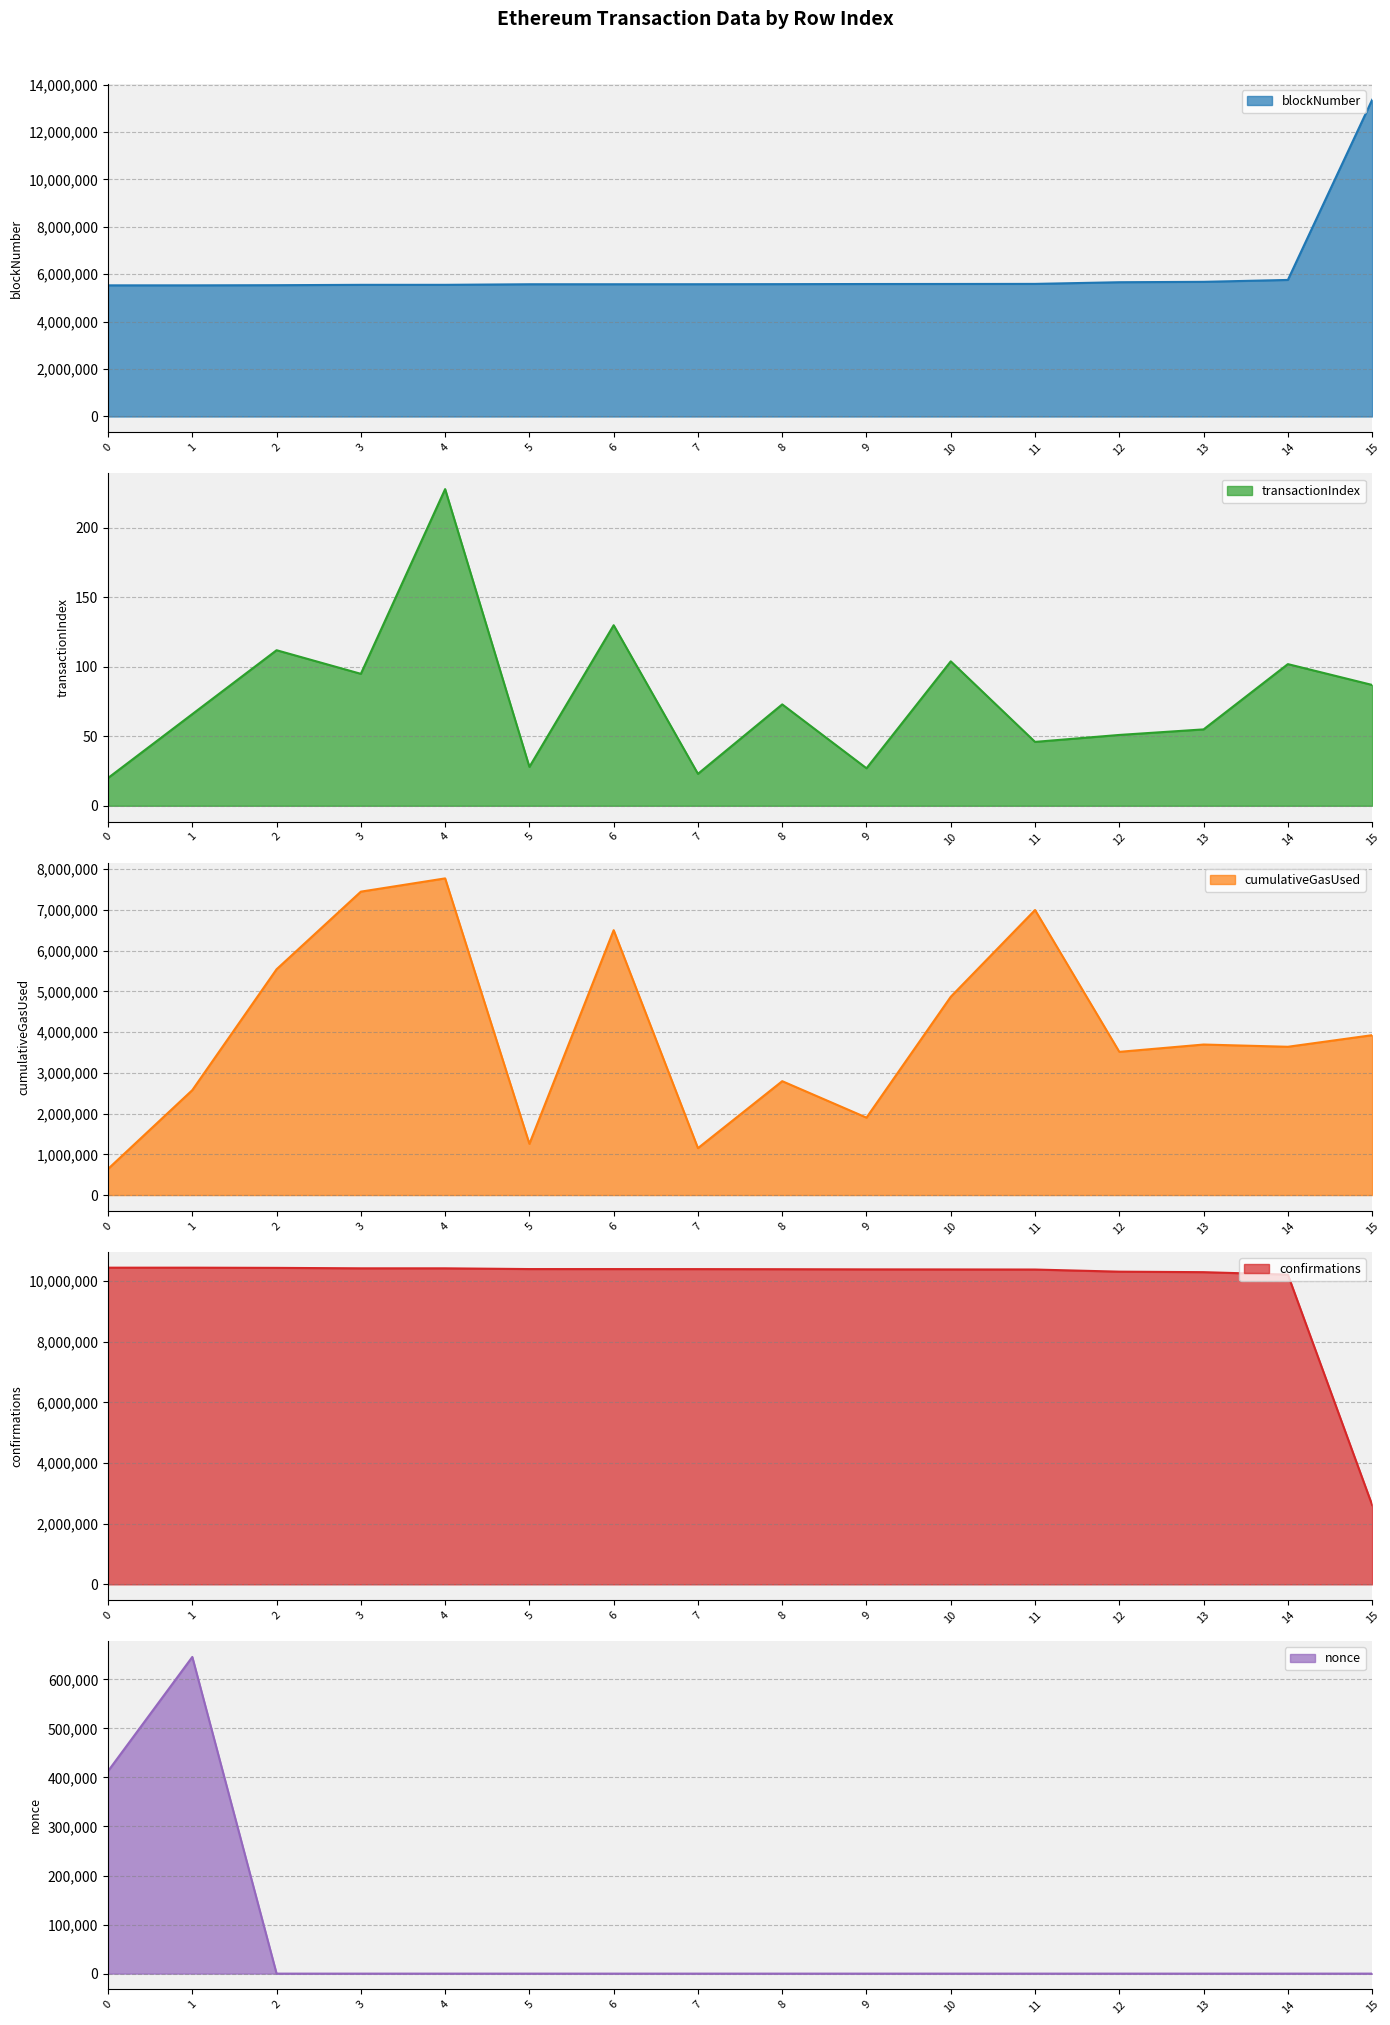

Is it true that confirmations equals 10391965 at 8?

True